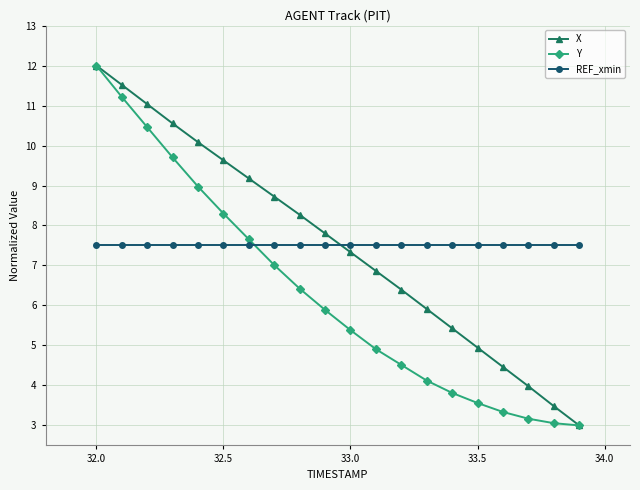

What is the value of the Y point at the 10th from the left?

5.9